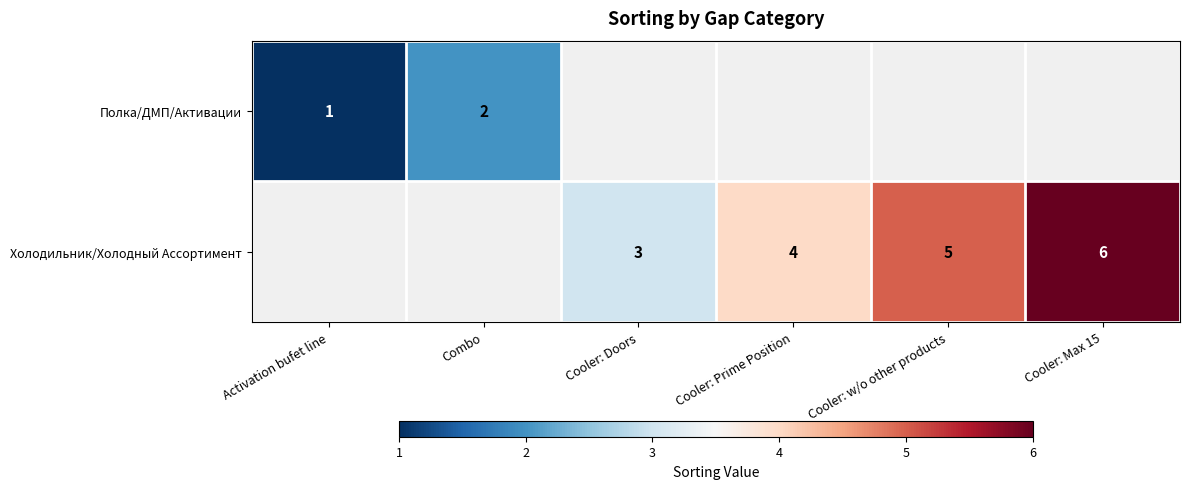

Which label corresponds to the largest value in the chart?

Cooler: Max 15